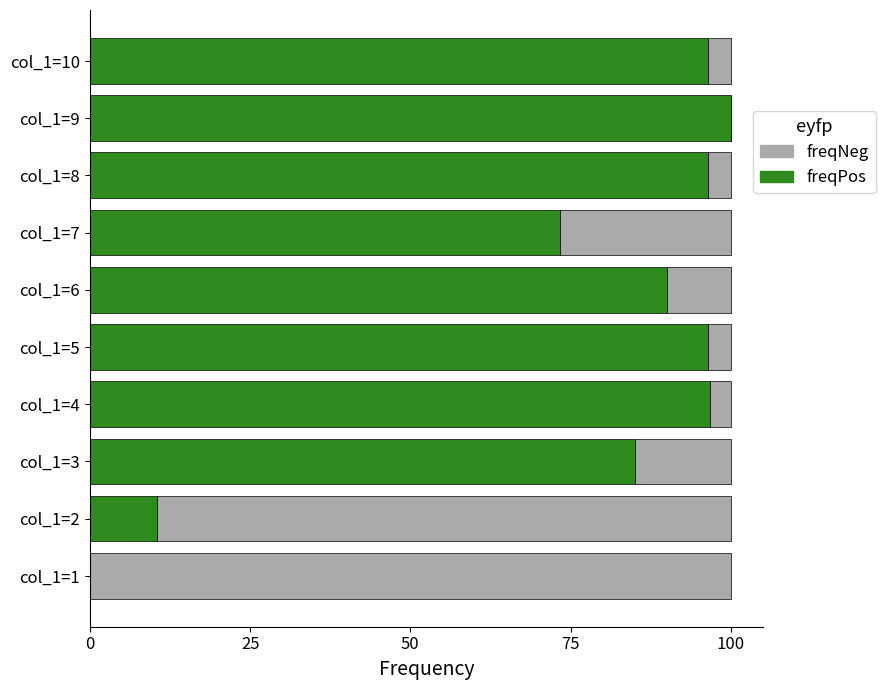

True or false: freqPos has a value of 135.6 at col_1=9.

False